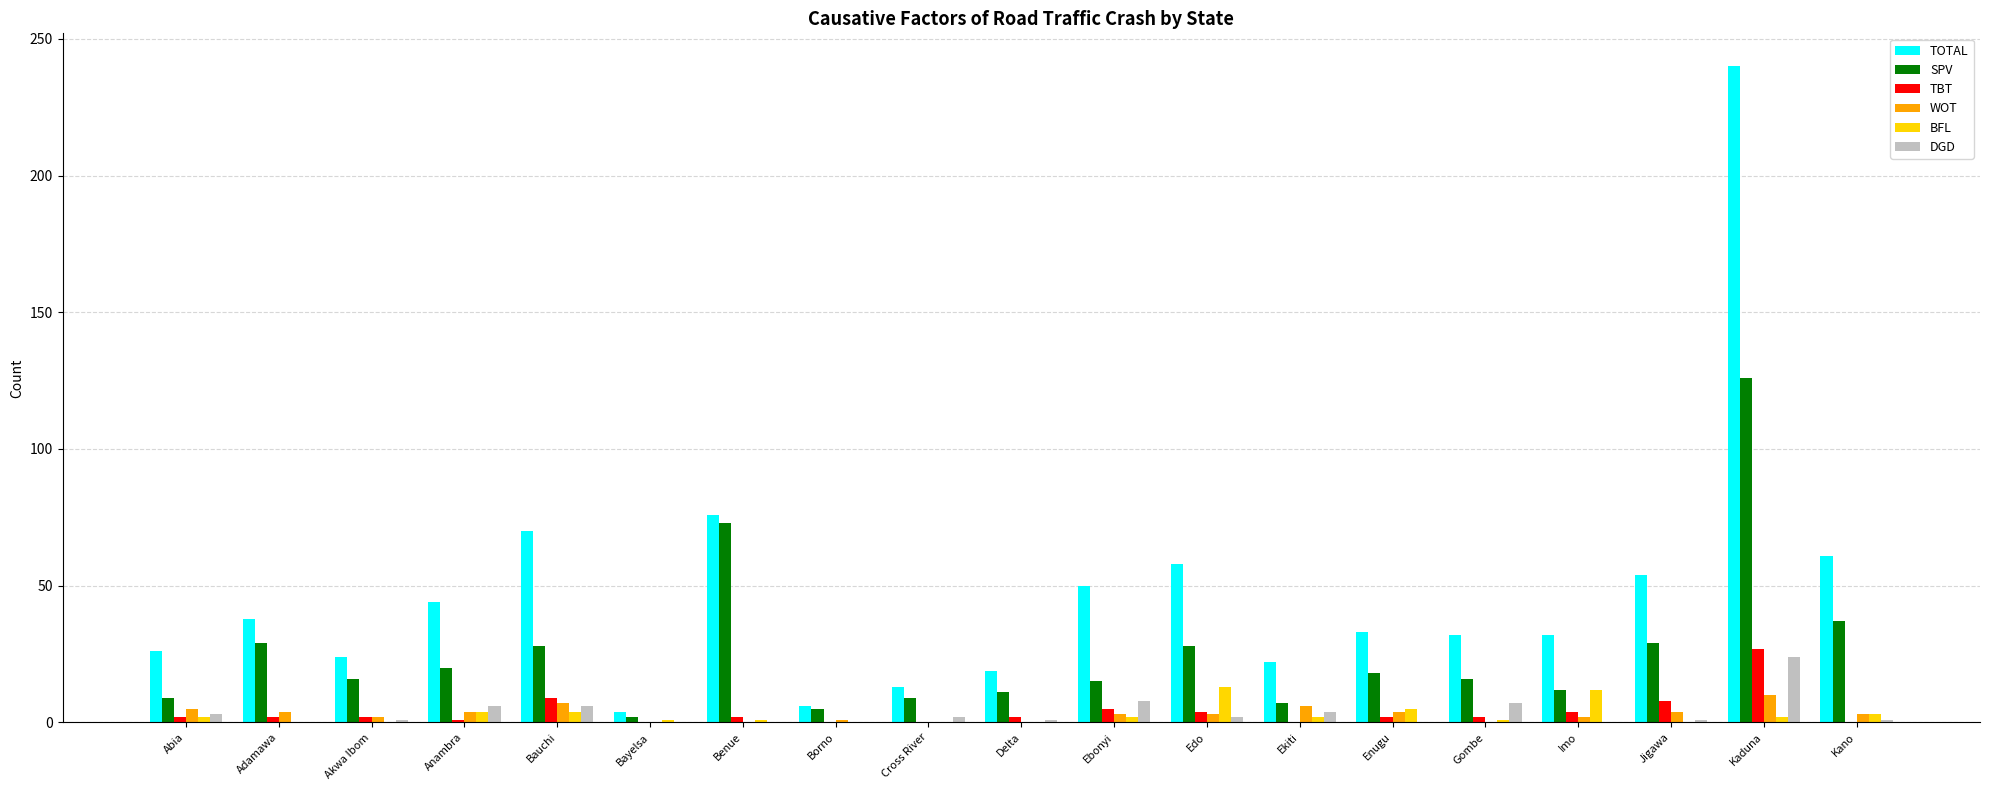

Which series has the widest spread of values?

TOTAL